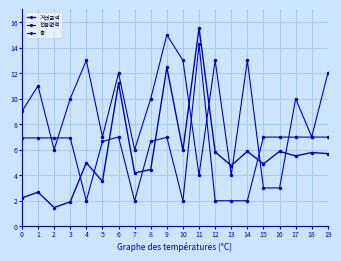

Is this an area chart (filled region under the line)?

No